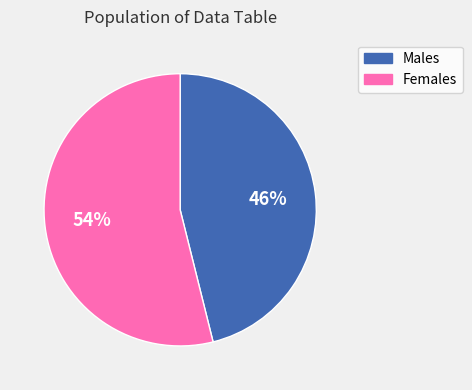

How many slices are in this pie chart?

2